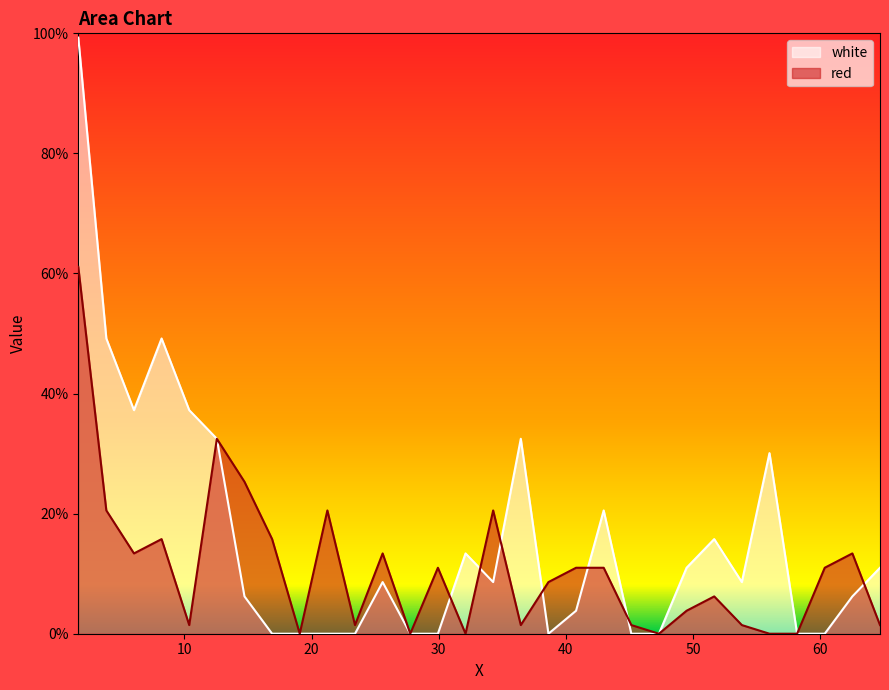

How many interior local peaks does the white series have?

7